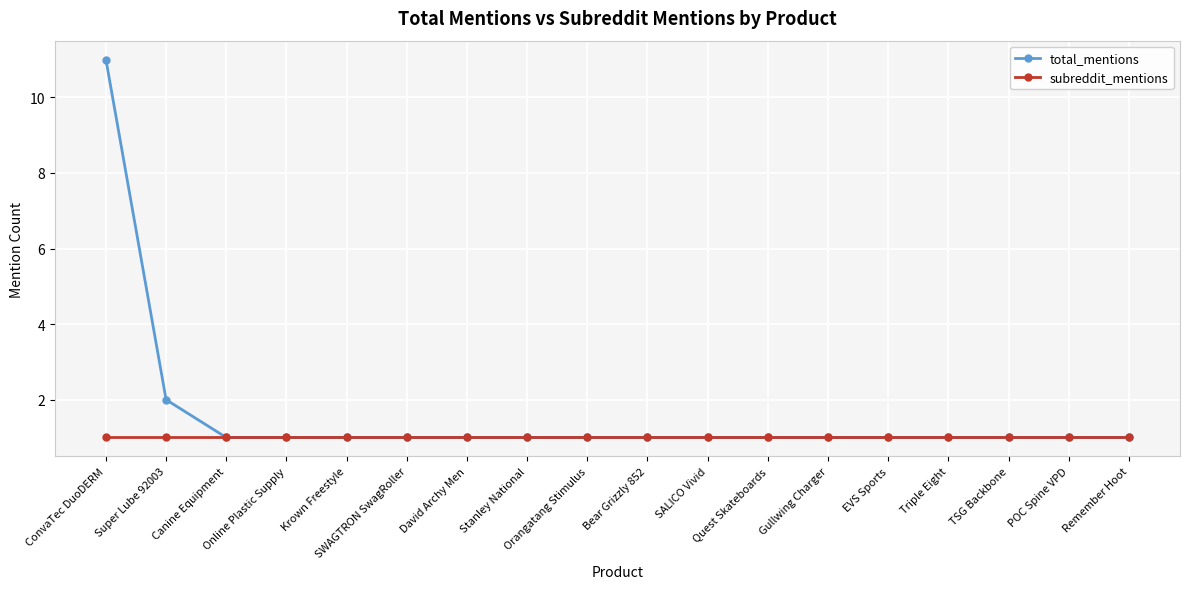

Which series has the largest total across all categories?

total_mentions